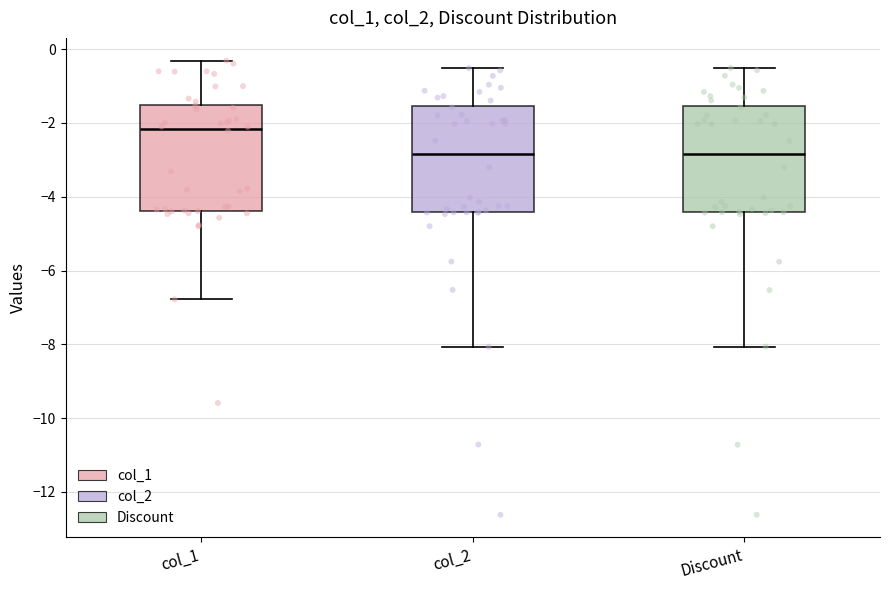

Reading left to right, read every box against the y-axis: the position of its median line, the range the box covers, and the ends of its whiskers. The values are not printed on the chart, so give them approximately, as read against the axis.

col_1: median -2.2, box -4.4 to -1.6, whiskers -6.8 to -0.4
col_2: median -2.8, box -4.4 to -1.6, whiskers -8.0 to -0.6
Discount: median -2.8, box -4.4 to -1.6, whiskers -8.0 to -0.6